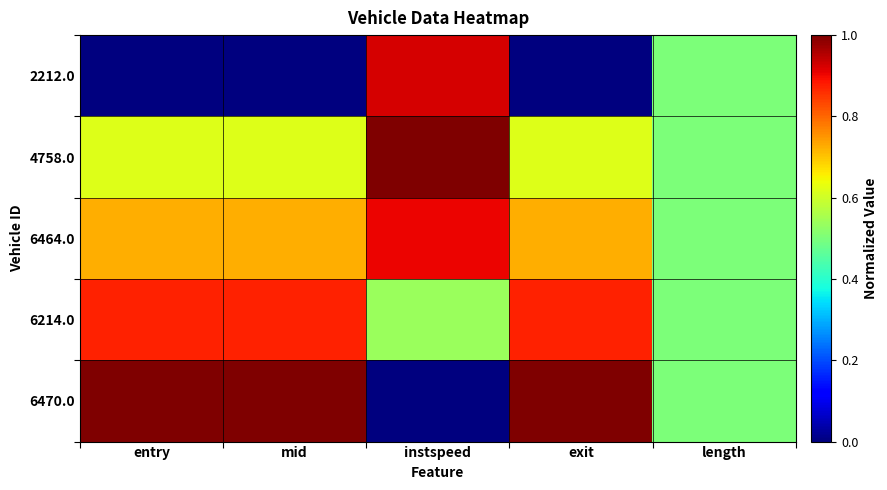

Reading left to right, list all the values displayed in this chart.

2212.0: entry=0.0	mid=0.0	instspeed=0.9	exit=0.0	length=0.5
4758.0: entry=0.6	mid=0.6	instspeed=1.0	exit=0.6	length=0.5
6464.0: entry=0.7	mid=0.7	instspeed=0.9	exit=0.7	length=0.5
6214.0: entry=0.9	mid=0.9	instspeed=0.5	exit=0.9	length=0.5
6470.0: entry=1.0	mid=1.0	instspeed=0.0	exit=1.0	length=0.5